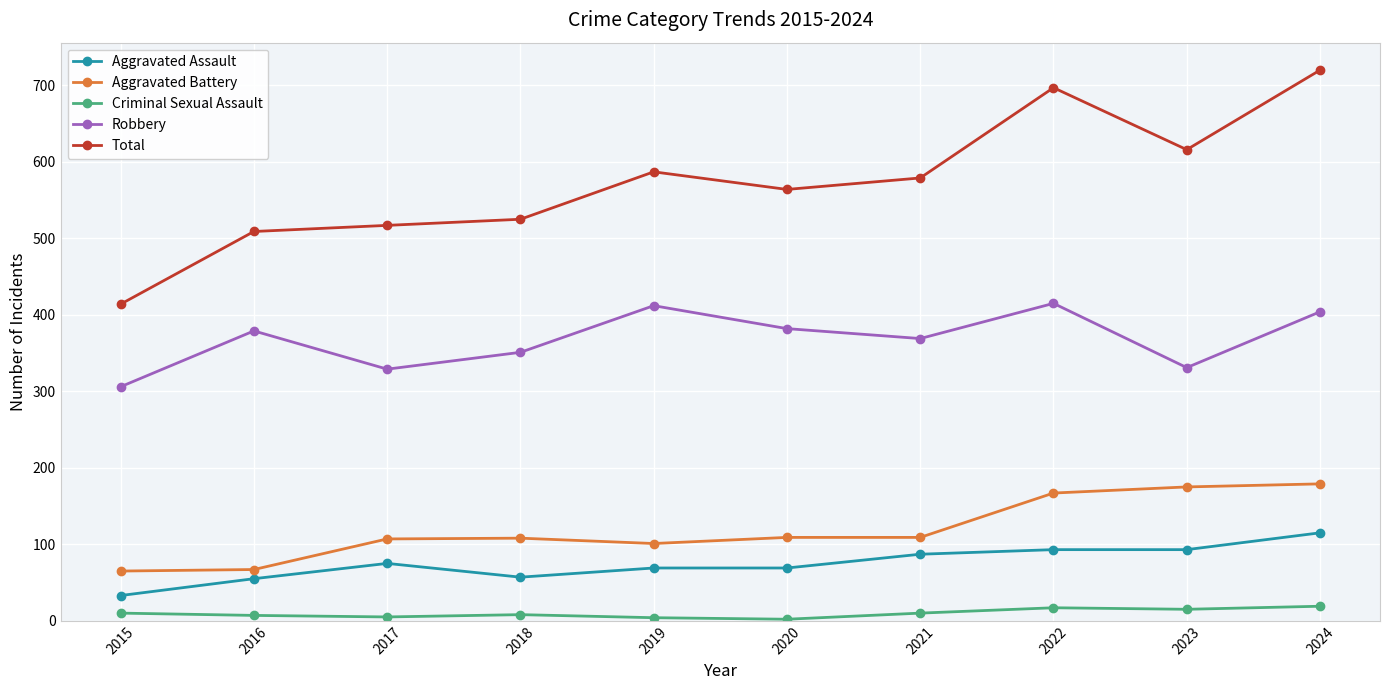

Is it true that Robbery equals 351 at 2018?

True